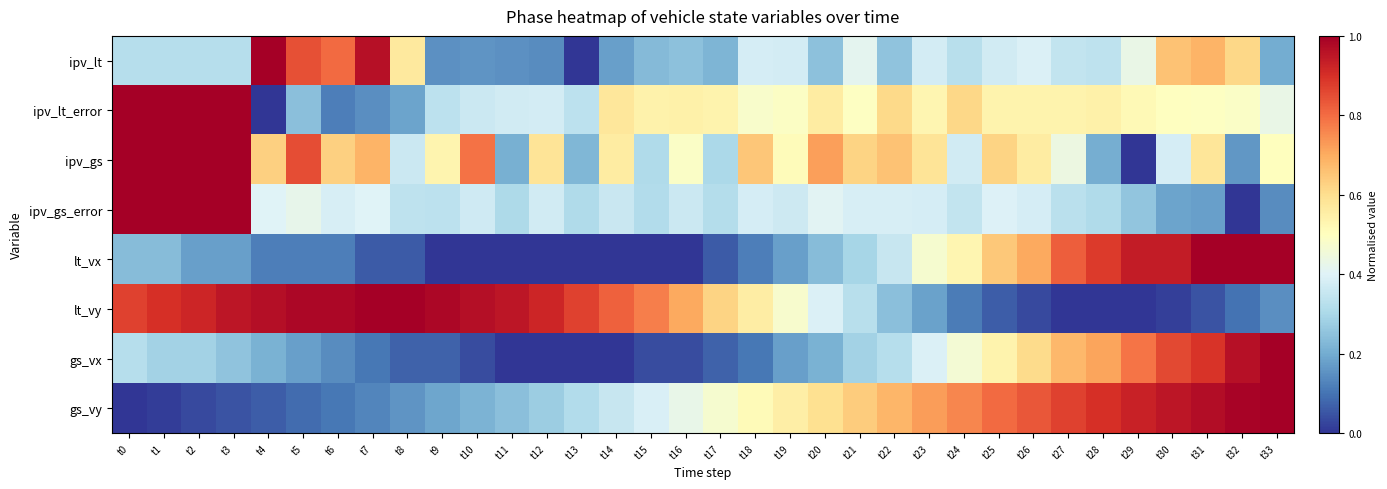

Reading right to left, extract all data points from this chart.

ipv_lt: t33=0.2	t32=0.6	t31=0.7	t30=0.7	t29=0.4	t28=0.3	t27=0.3	t26=0.4	t25=0.4	t24=0.3	t23=0.4	t22=0.3	t21=0.4	t20=0.2	t19=0.4	t18=0.4	t17=0.2	t16=0.2	t15=0.2	t14=0.2	t13=0.0	t12=0.1	t11=0.2	t10=0.2	t9=0.2	t8=0.6	t7=1.0	t6=0.8	t5=0.8	t4=1.0	t3=0.3	t2=0.3	t1=0.3	t0=0.3
ipv_lt_error: t33=0.4	t32=0.5	t31=0.5	t30=0.5	t29=0.5	t28=0.5	t27=0.5	t26=0.5	t25=0.5	t24=0.6	t23=0.5	t22=0.6	t21=0.5	t20=0.6	t19=0.5	t18=0.5	t17=0.5	t16=0.5	t15=0.5	t14=0.6	t13=0.3	t12=0.4	t11=0.4	t10=0.4	t9=0.3	t8=0.2	t7=0.1	t6=0.1	t5=0.2	t4=0.0	t3=1.0	t2=1.0	t1=1.0	t0=1.0
ipv_gs: t33=0.5	t32=0.2	t31=0.6	t30=0.4	t29=0.0	t28=0.2	t27=0.4	t26=0.6	t25=0.6	t24=0.4	t23=0.6	t22=0.7	t21=0.6	t20=0.7	t19=0.5	t18=0.7	t17=0.3	t16=0.5	t15=0.3	t14=0.6	t13=0.2	t12=0.6	t11=0.2	t10=0.8	t9=0.5	t8=0.4	t7=0.7	t6=0.6	t5=0.8	t4=0.6	t3=1.0	t2=1.0	t1=1.0	t0=1.0
ipv_gs_error: t33=0.1	t32=0.0	t31=0.2	t30=0.2	t29=0.3	t28=0.3	t27=0.3	t26=0.4	t25=0.4	t24=0.3	t23=0.4	t22=0.4	t21=0.4	t20=0.4	t19=0.4	t18=0.4	t17=0.3	t16=0.4	t15=0.3	t14=0.4	t13=0.3	t12=0.4	t11=0.3	t10=0.4	t9=0.3	t8=0.3	t7=0.4	t6=0.4	t5=0.4	t4=0.4	t3=1.0	t2=1.0	t1=1.0	t0=1.0
lt_vx: t33=1.0	t32=1.0	t31=1.0	t30=0.9	t29=0.9	t28=0.9	t27=0.8	t26=0.7	t25=0.6	t24=0.5	t23=0.5	t22=0.4	t21=0.3	t20=0.2	t19=0.2	t18=0.1	t17=0.1	t16=0.0	t15=0.0	t14=0.0	t13=0.0	t12=0.0	t11=0.0	t10=0.0	t9=0.0	t8=0.1	t7=0.1	t6=0.1	t5=0.1	t4=0.1	t3=0.2	t2=0.2	t1=0.2	t0=0.2
lt_vy: t33=0.1	t32=0.1	t31=0.0	t30=0.0	t29=0.0	t28=0.0	t27=0.0	t26=0.0	t25=0.1	t24=0.1	t23=0.2	t22=0.2	t21=0.3	t20=0.4	t19=0.5	t18=0.6	t17=0.6	t16=0.7	t15=0.8	t14=0.8	t13=0.9	t12=0.9	t11=1.0	t10=1.0	t9=1.0	t8=1.0	t7=1.0	t6=1.0	t5=1.0	t4=1.0	t3=1.0	t2=0.9	t1=0.9	t0=0.9
gs_vx: t33=1.0	t32=1.0	t31=0.9	t30=0.9	t29=0.8	t28=0.7	t27=0.7	t26=0.6	t25=0.5	t24=0.5	t23=0.4	t22=0.3	t21=0.3	t20=0.2	t19=0.2	t18=0.1	t17=0.1	t16=0.0	t15=0.0	t14=0.0	t13=0.0	t12=0.0	t11=0.0	t10=0.0	t9=0.1	t8=0.1	t7=0.1	t6=0.1	t5=0.2	t4=0.2	t3=0.2	t2=0.3	t1=0.3	t0=0.3
gs_vy: t33=1.0	t32=1.0	t31=1.0	t30=1.0	t29=0.9	t28=0.9	t27=0.9	t26=0.8	t25=0.8	t24=0.8	t23=0.7	t22=0.7	t21=0.6	t20=0.6	t19=0.6	t18=0.5	t17=0.5	t16=0.4	t15=0.4	t14=0.4	t13=0.3	t12=0.3	t11=0.2	t10=0.2	t9=0.2	t8=0.2	t7=0.1	t6=0.1	t5=0.1	t4=0.1	t3=0.0	t2=0.0	t1=0.0	t0=0.0